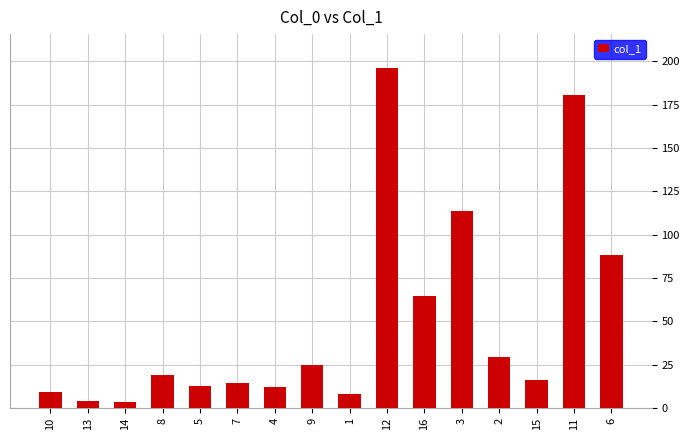

What is the ratio of the value at 6 to the value at 5?

7.0